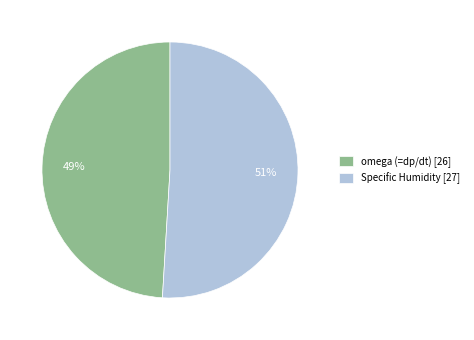

To the nearest percent, what percentage of the pie is omega (=dp/dt)?

49%